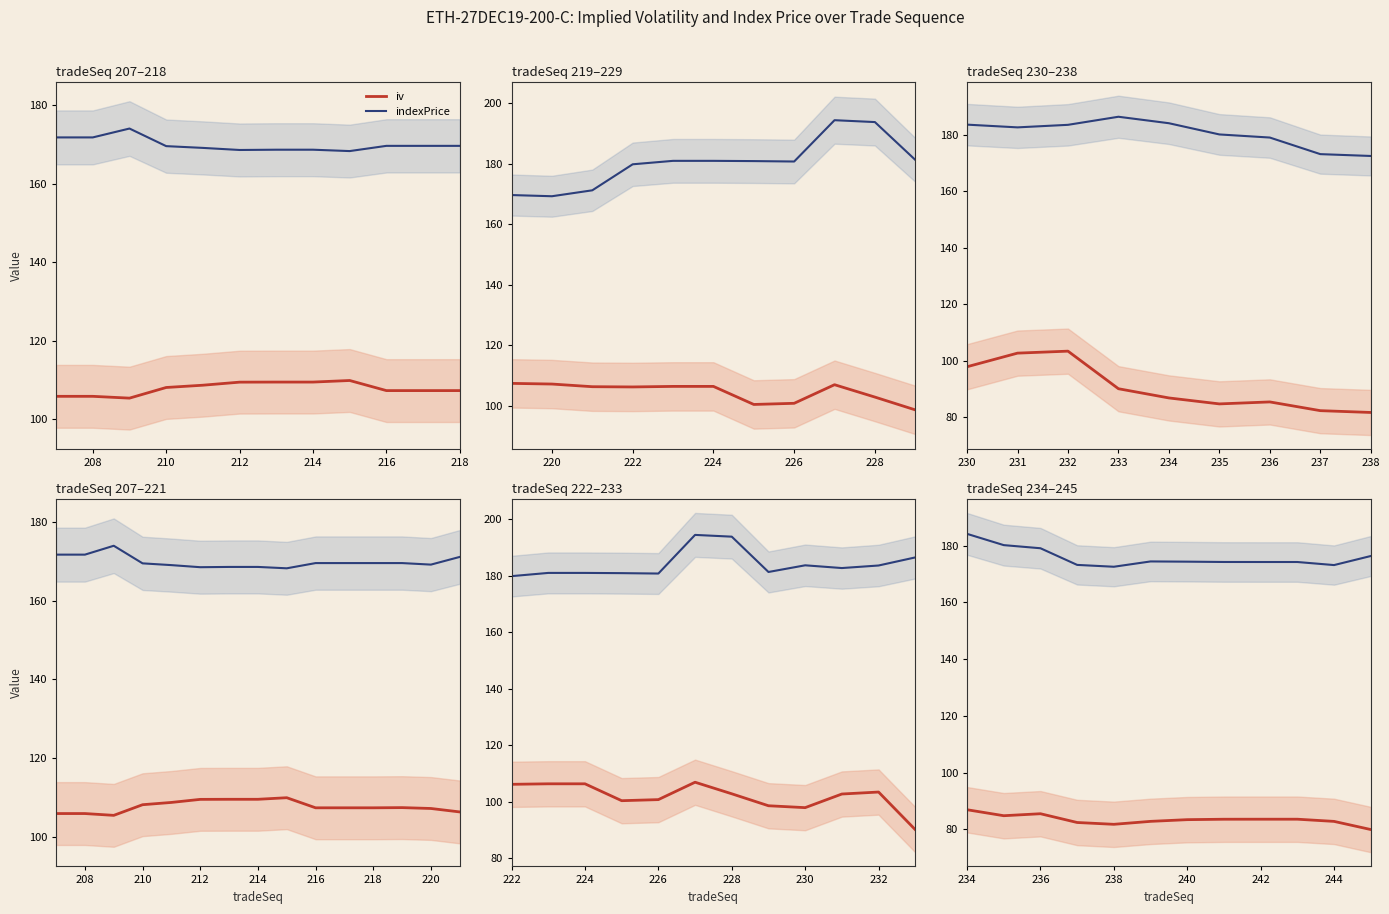

How many data points in iv are less than 83?

5